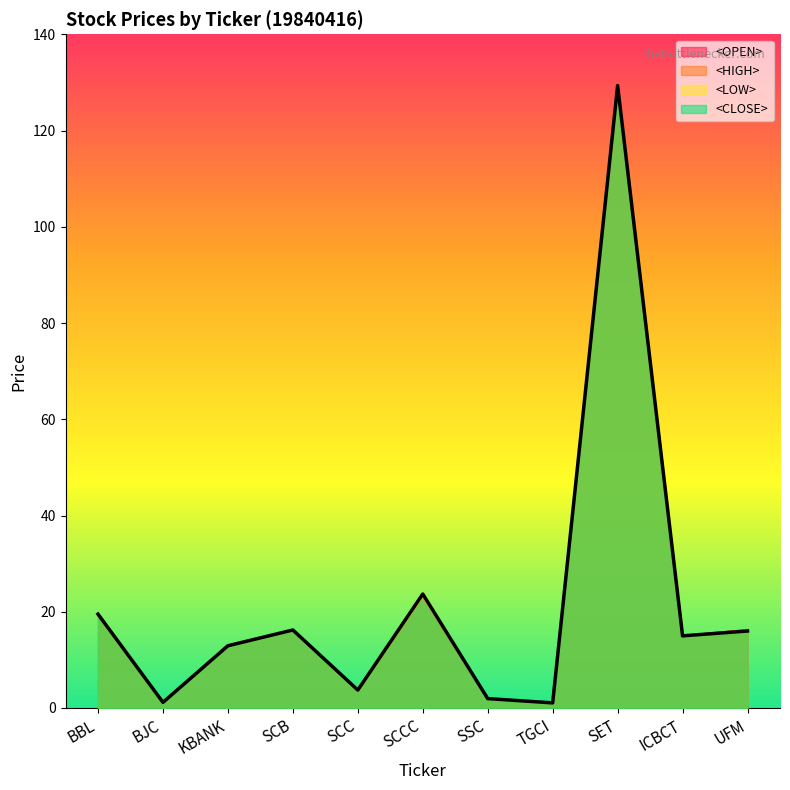

What is the difference between the maximum and minimum values in the <OPEN> series?

128.3